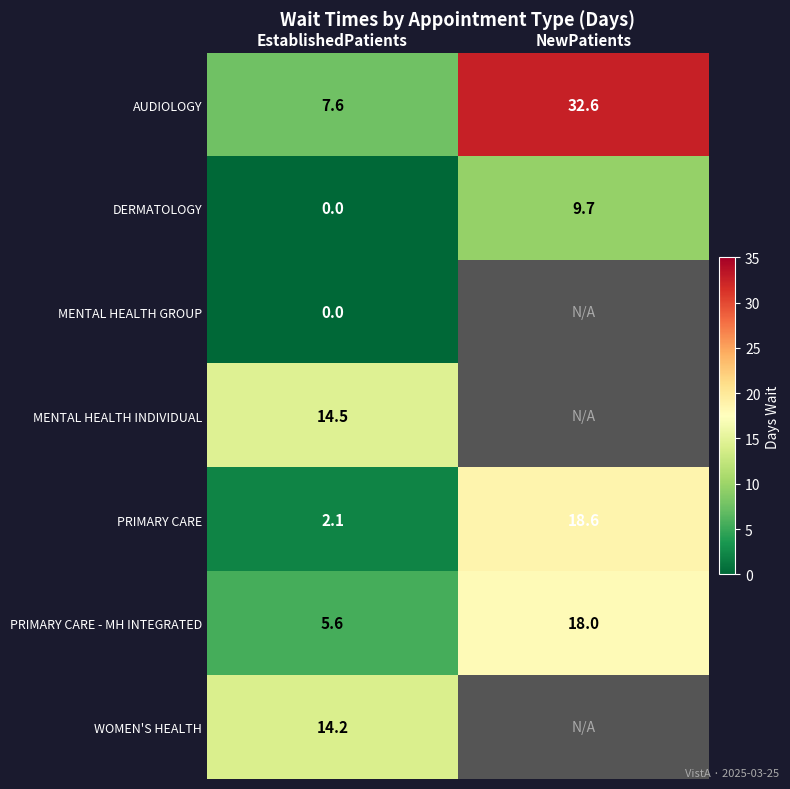

At which category does the chart reach its peak across all series?

NewPatients